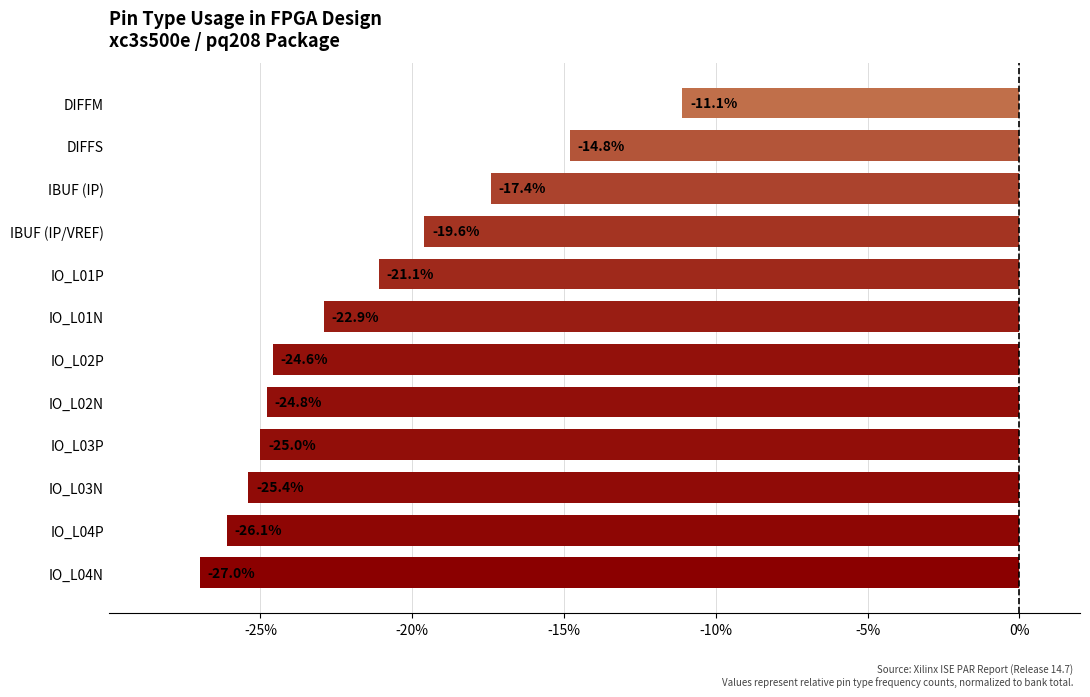

List the labels in order of value, smallest first.

IO_L04N, IO_L04P, IO_L03N, IO_L03P, IO_L02N, IO_L02P, IO_L01N, IO_L01P, IBUF (IP/VREF), IBUF (IP), DIFFS, DIFFM